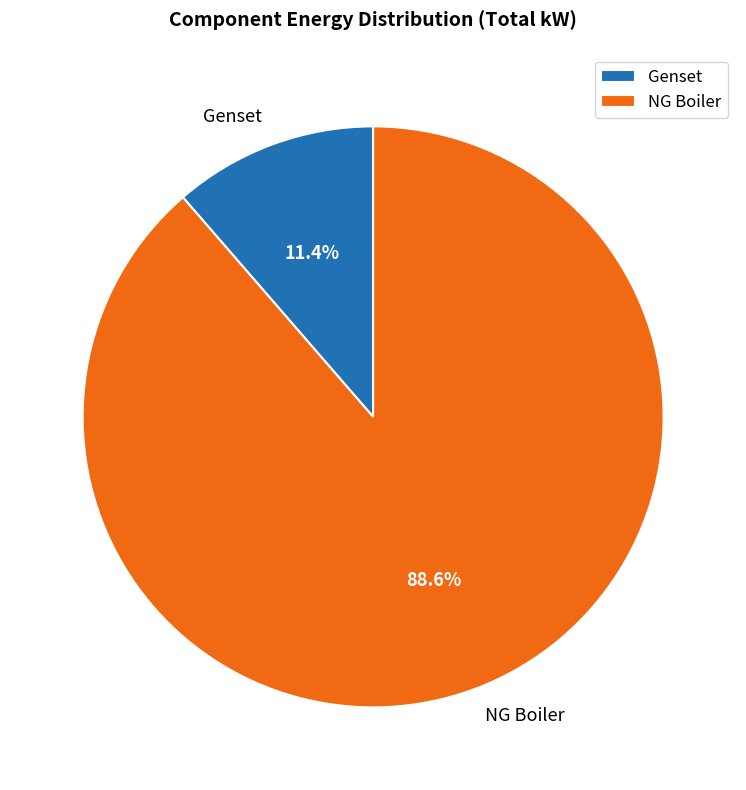

Which has a higher value, Genset or NG Boiler?

NG Boiler